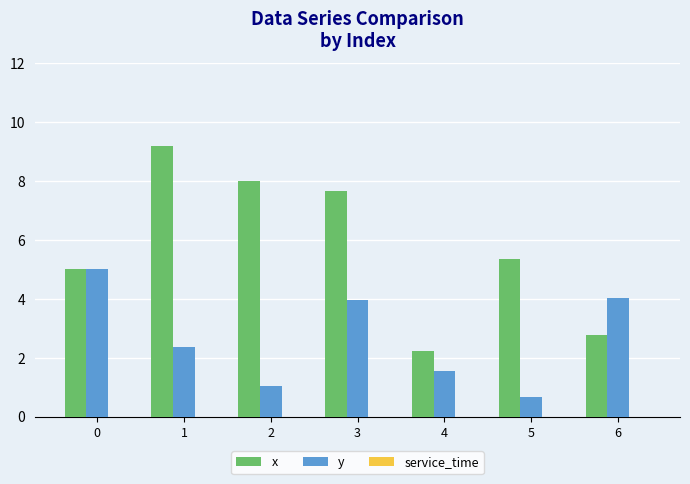

Rank the series by their maximum value, from lowest to highest.

y, x